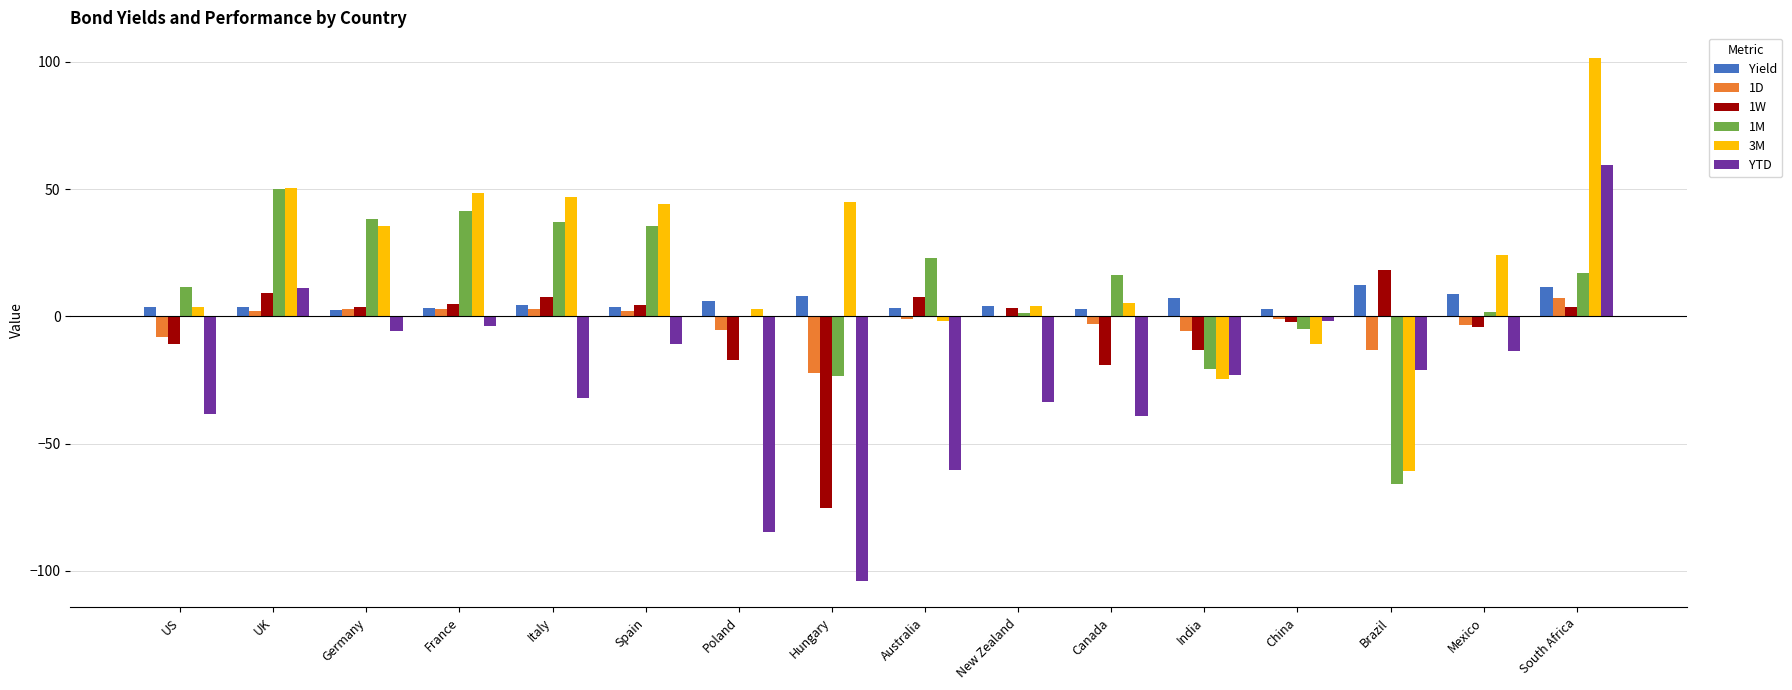

What is the sum of all YTD values?

-402.3